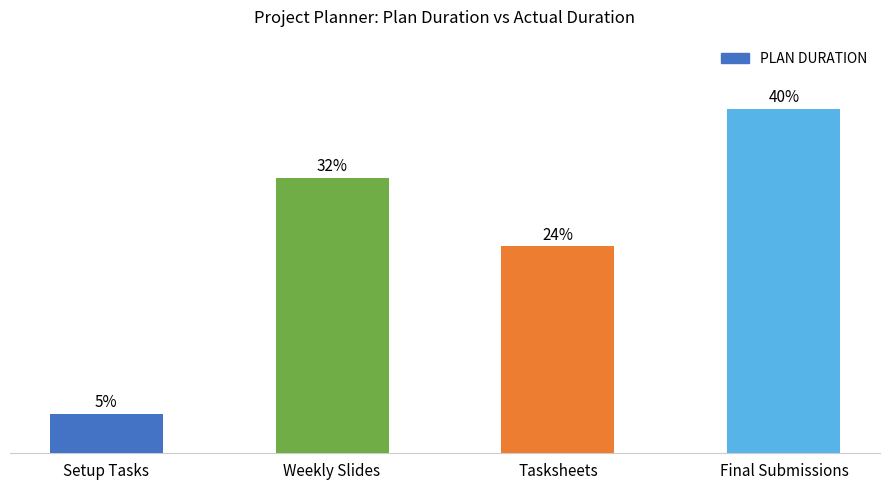

Are the bars horizontal?

No